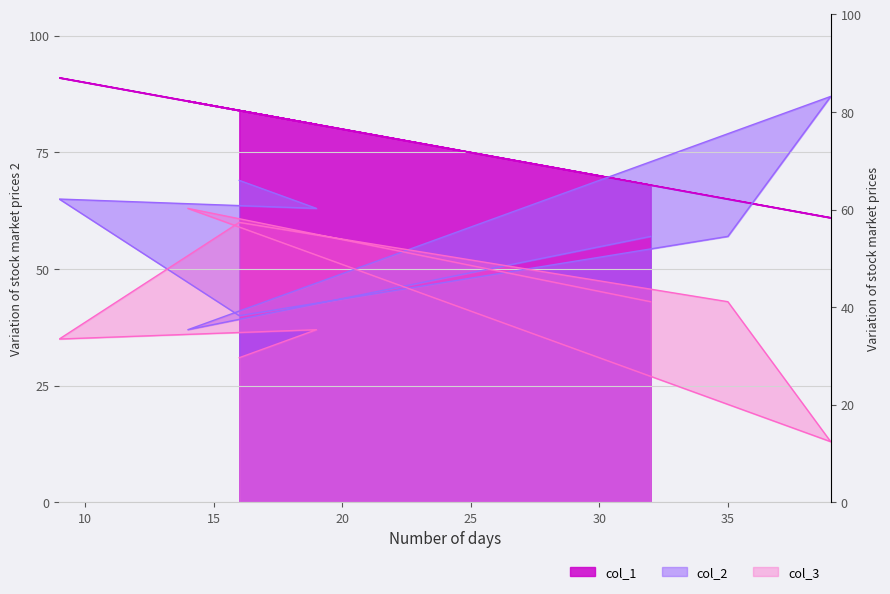

Rank the categories by col_3 value from highest to lowest.

14, 16, 35, 32, 19, 9, 16, 39